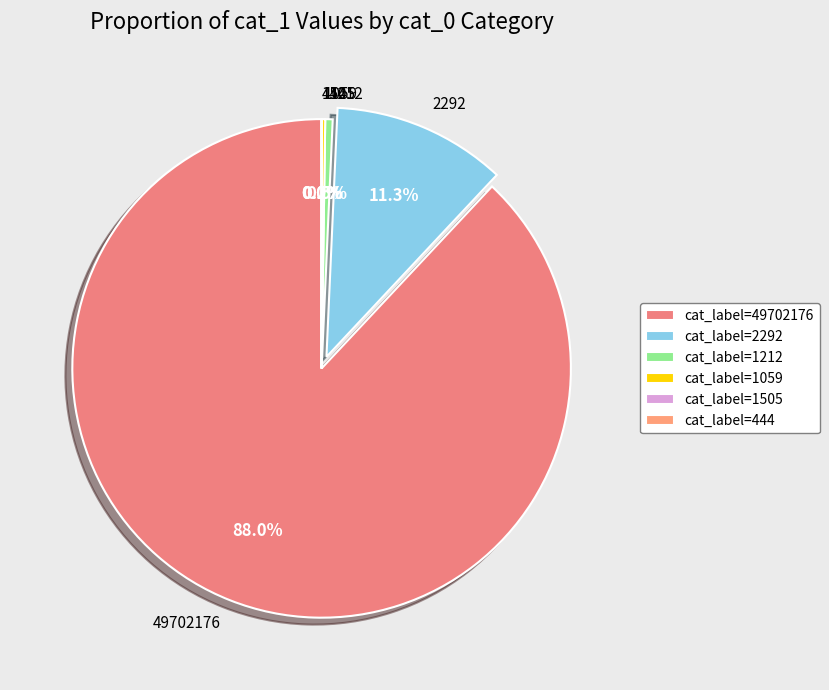

Do 1212 and 49702176 together represent more than half of the pie?

Yes